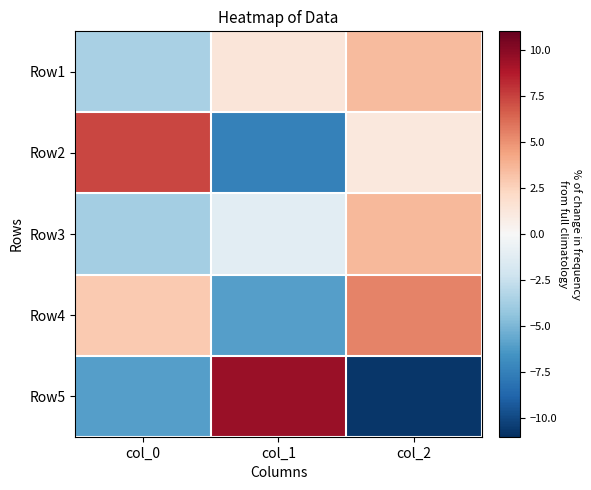

At which category is the sum across all series the highest?

col_2